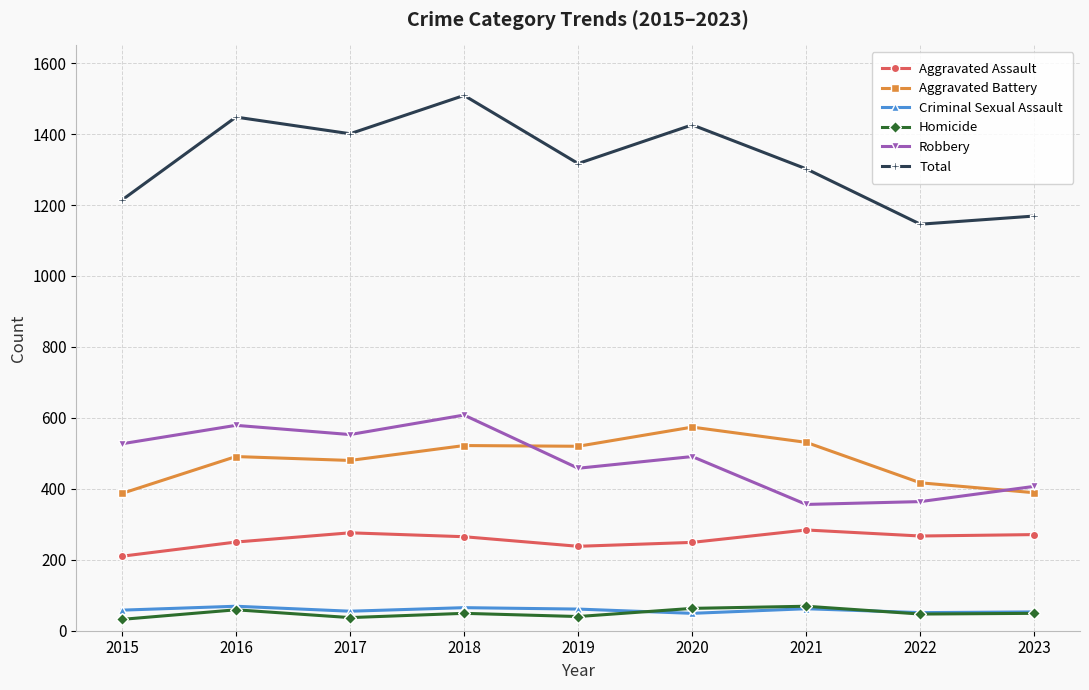

How many interior local valleys does the Robbery series have?

3